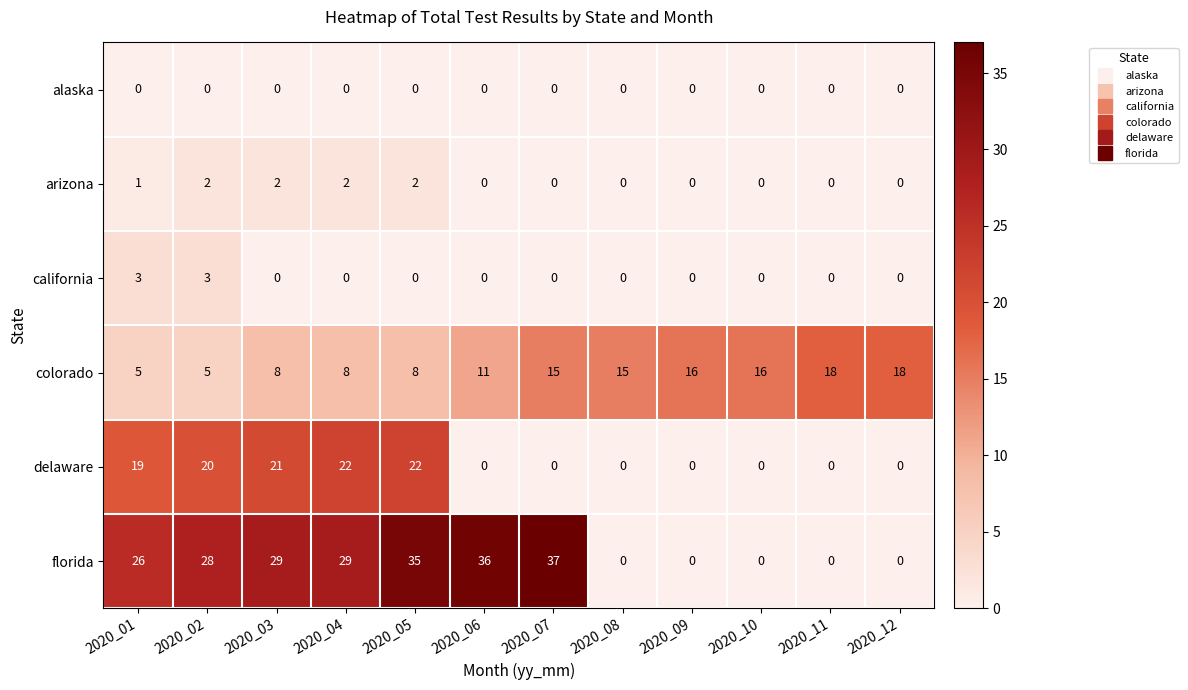

At how many categories does at least one series exceed 20?

7